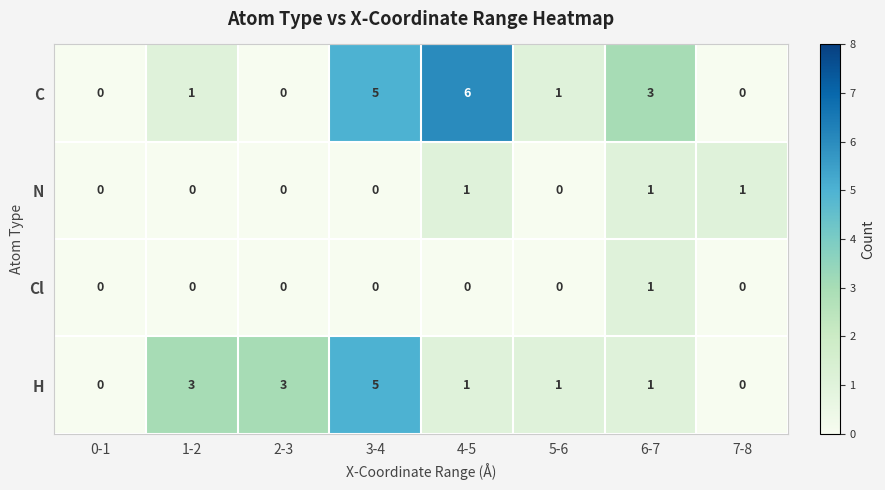

What is the greatest value displayed?

6